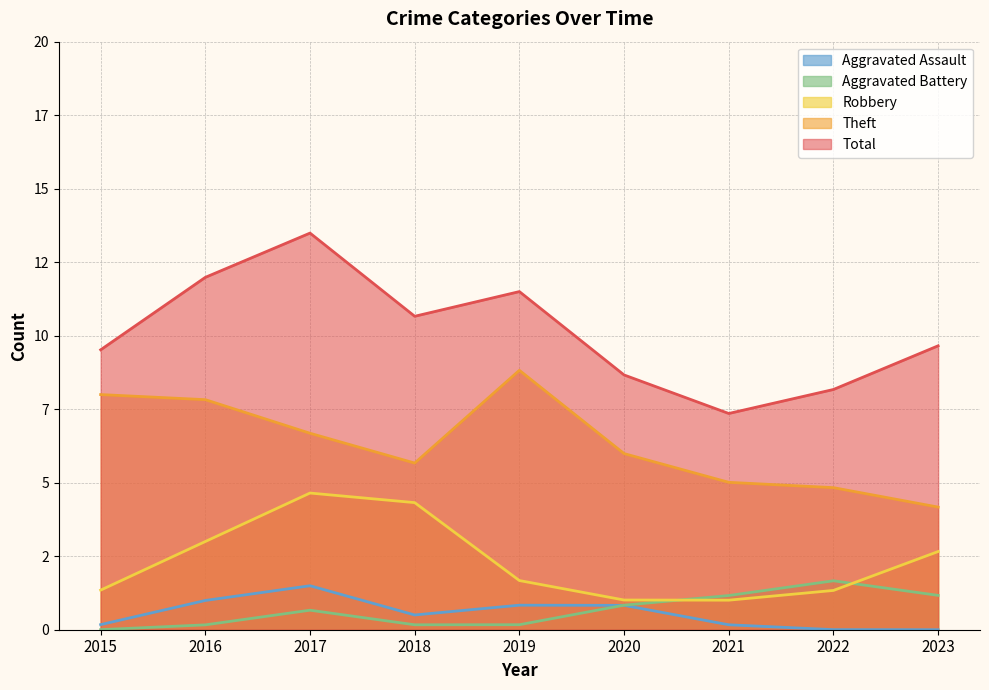

Rank the series at 2023 from lowest to highest value.

Aggravated Assault, Aggravated Battery, Robbery, Theft, Total